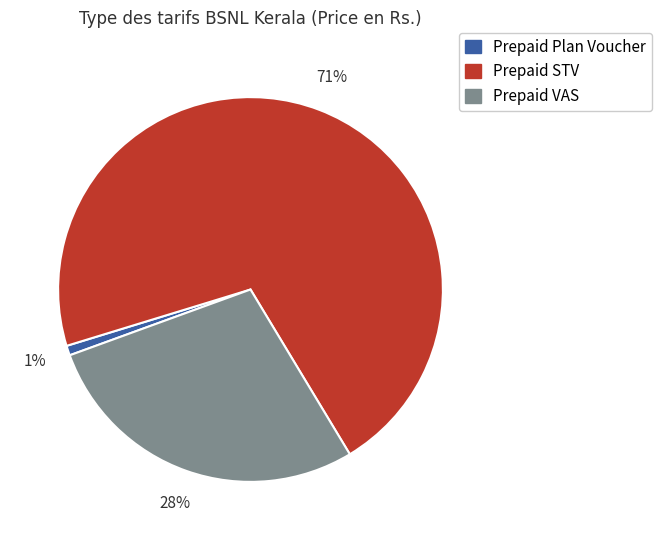

To the nearest percent, what is the difference between the largest and smallest slice percentages?

70%